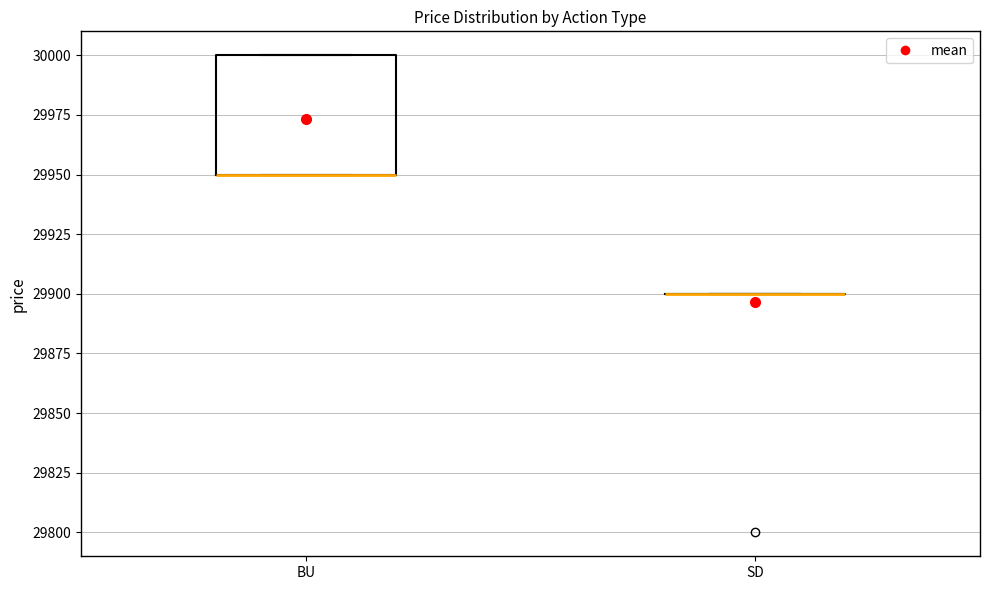

Where is the lower edge of the box for BU on the y-axis? The values are not printed on the chart, so give them approximately, as read against the axis.

29950